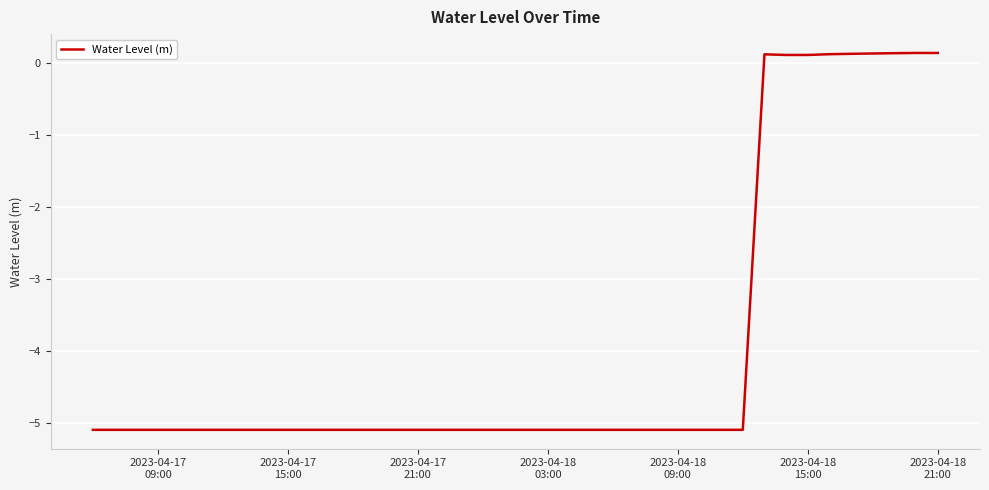

What is the smallest value displayed?

-5.1